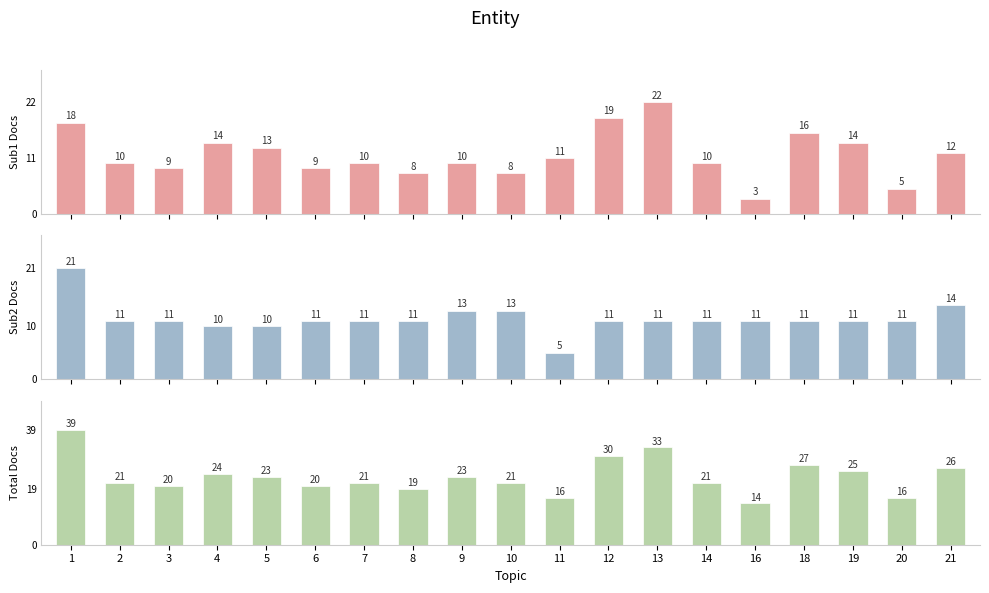

What is the value of the total_docs bar at the 6th from the left?

20